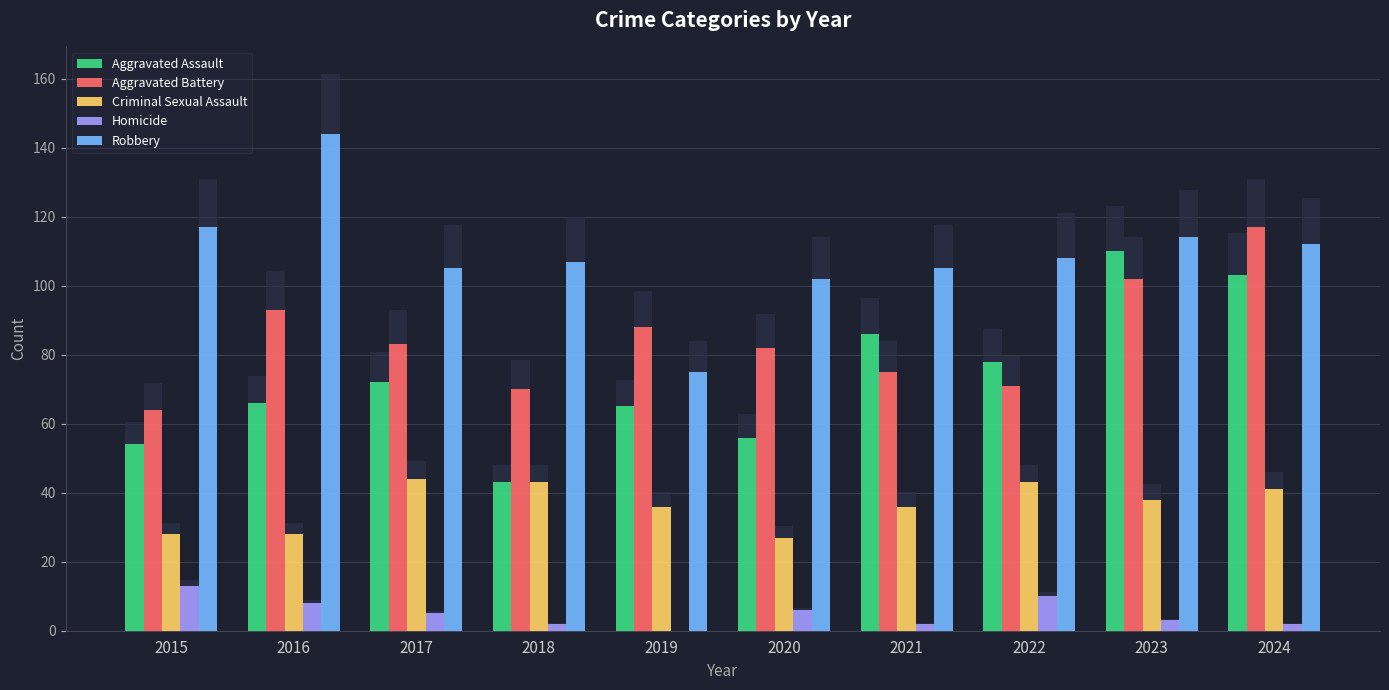

Rank the series by their maximum value, from lowest to highest.

Homicide, Criminal Sexual Assault, Aggravated Assault, Aggravated Battery, Robbery